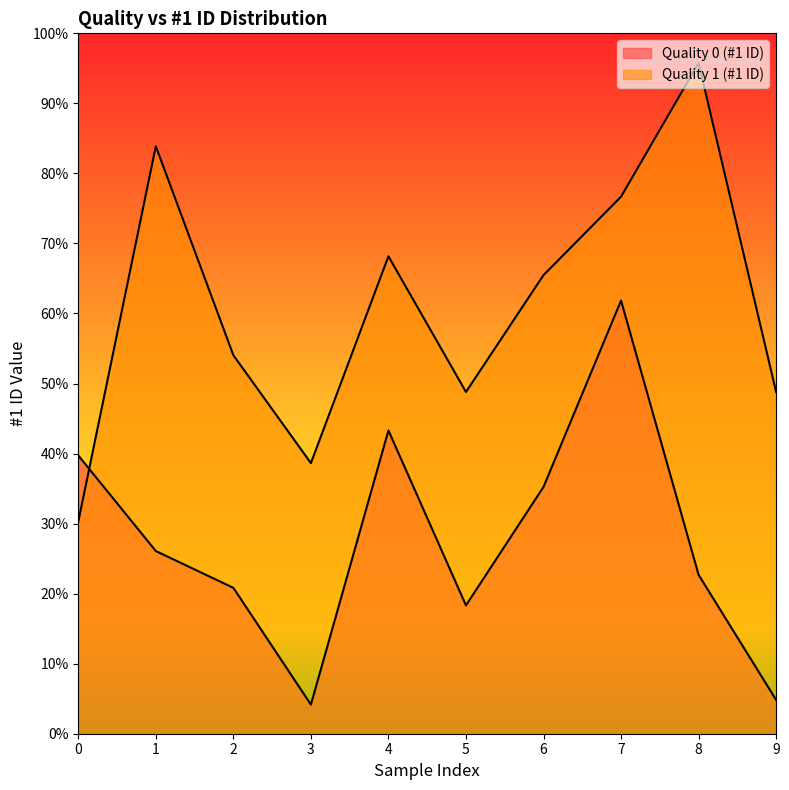

What is the value of the Quality 0 (avg #1 ID) point at the 5th from the left?

1558644